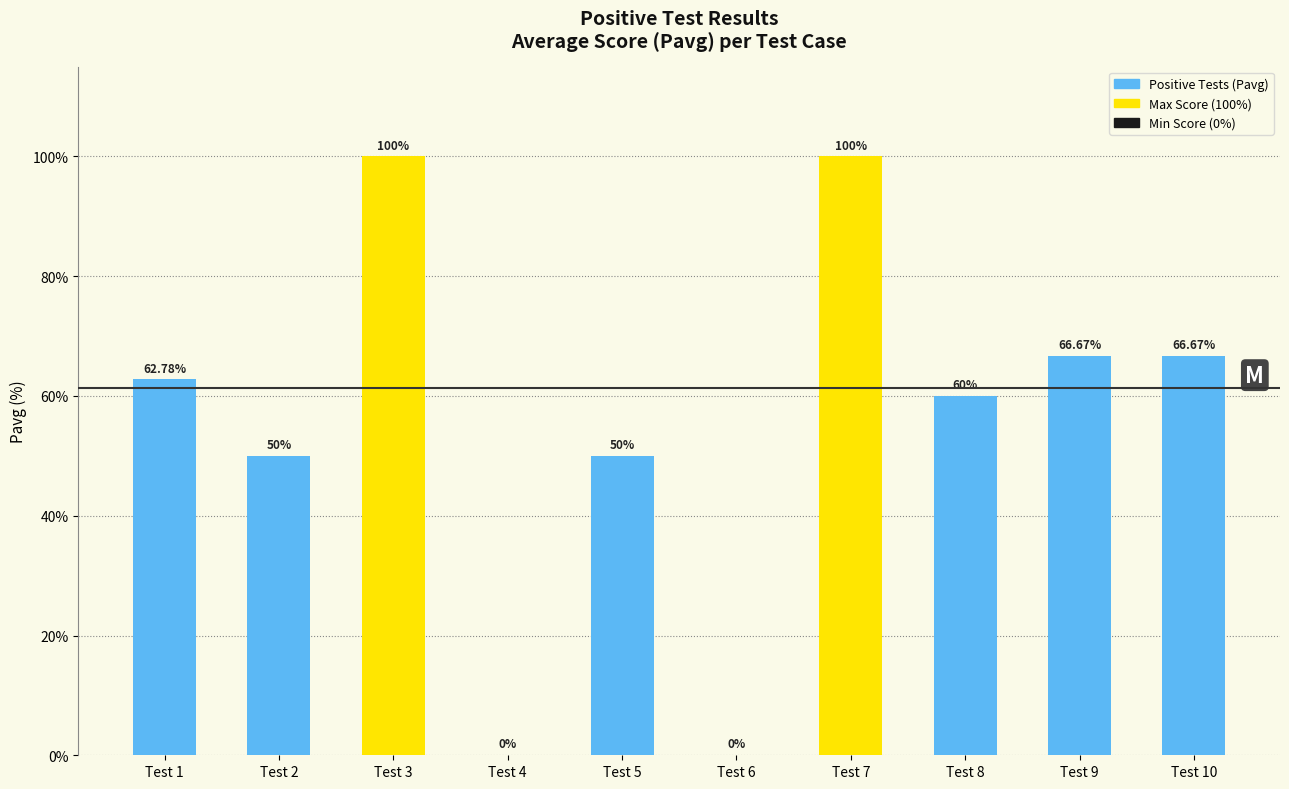

Which has a higher value, Test 6 or Test 10?

Test 10